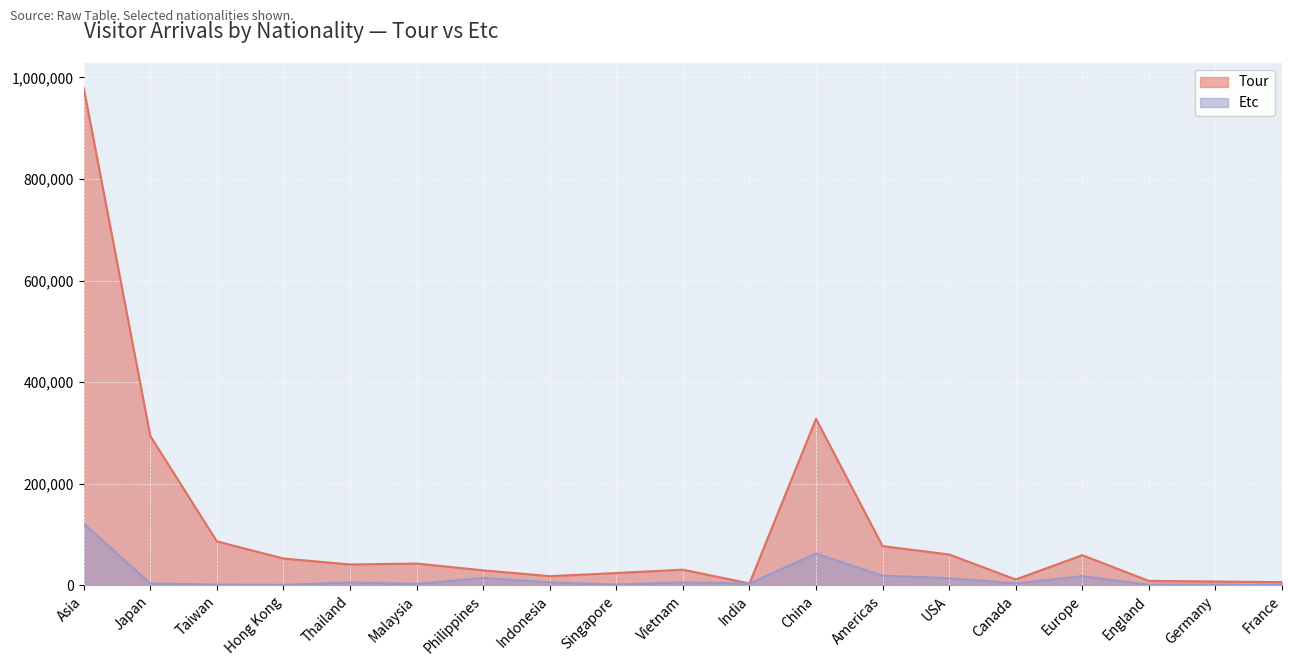

What position from the right is France?

1